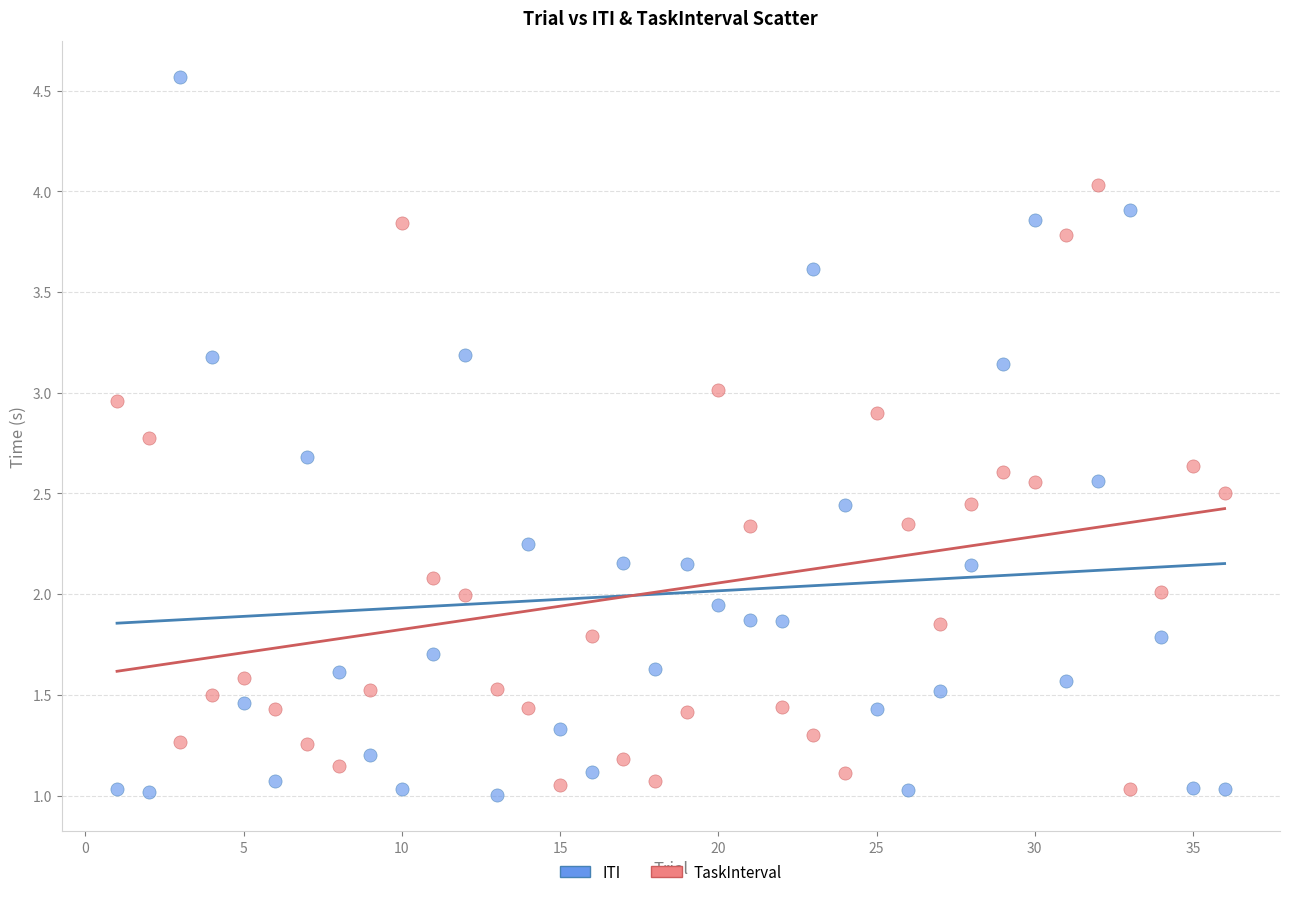

What are all the series names shown in the legend?

ITI, TaskInterval